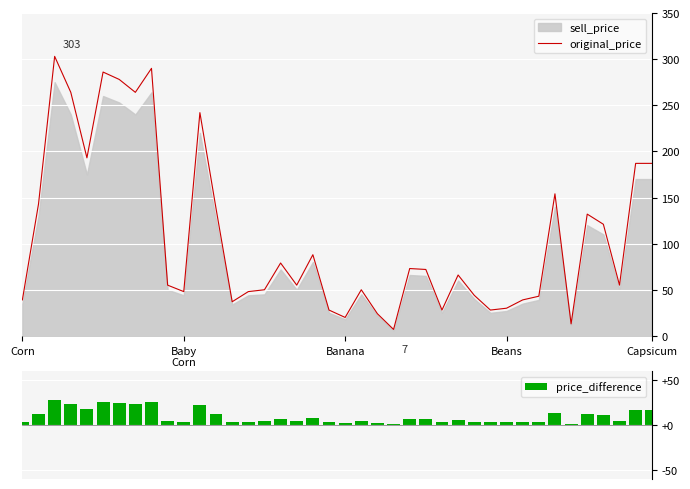

Which has a higher value, 6 or 12?

6